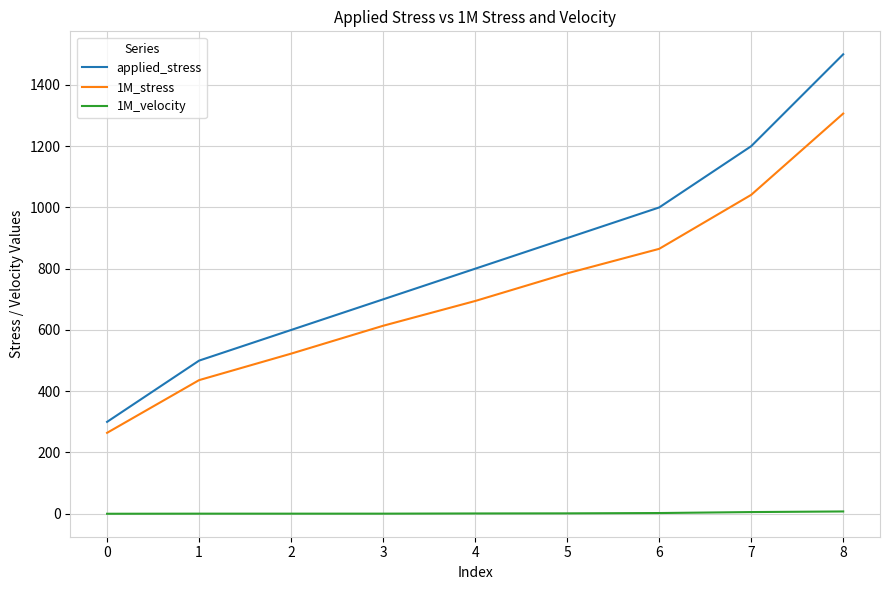

Rank the series by their maximum value, from lowest to highest.

1M_velocity, 1M_stress, applied_stress